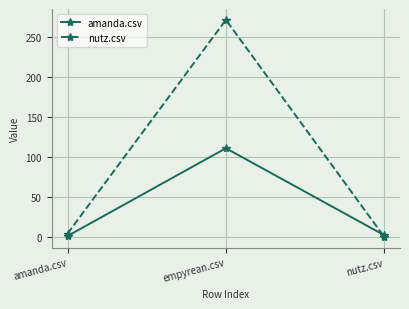

What is the sum of all nutz.csv values?

276